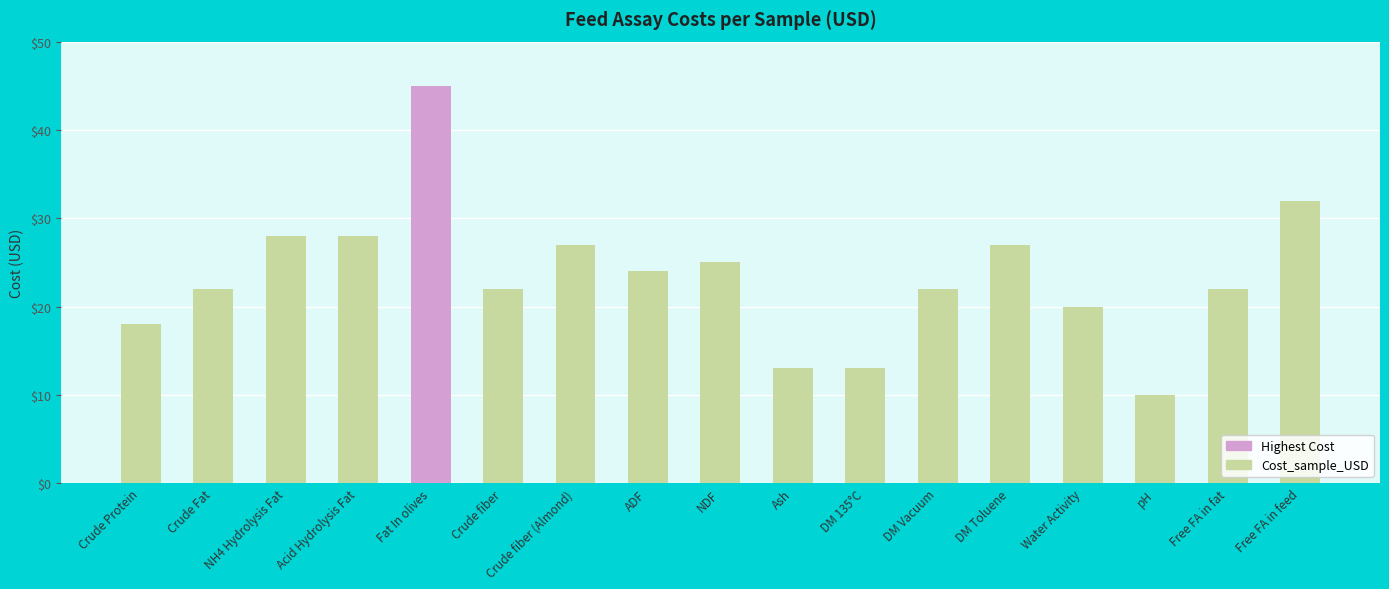

Reading left to right, list all the values displayed in this chart.

Crude Protein=18	Crude Fat=22	NH4 Hydrolysis Fat=28	Acid Hydrolysis Fat=28	Fat In olives=45	Crude fiber=22	Crude fiber (Almond)=27	ADF=24	NDF=25	Ash=13	DM 135°C=13	DM Vacuum=22	DM Toluene=27	Water Activity=20	pH=10	Free FA in fat=22	Free FA in feed=32